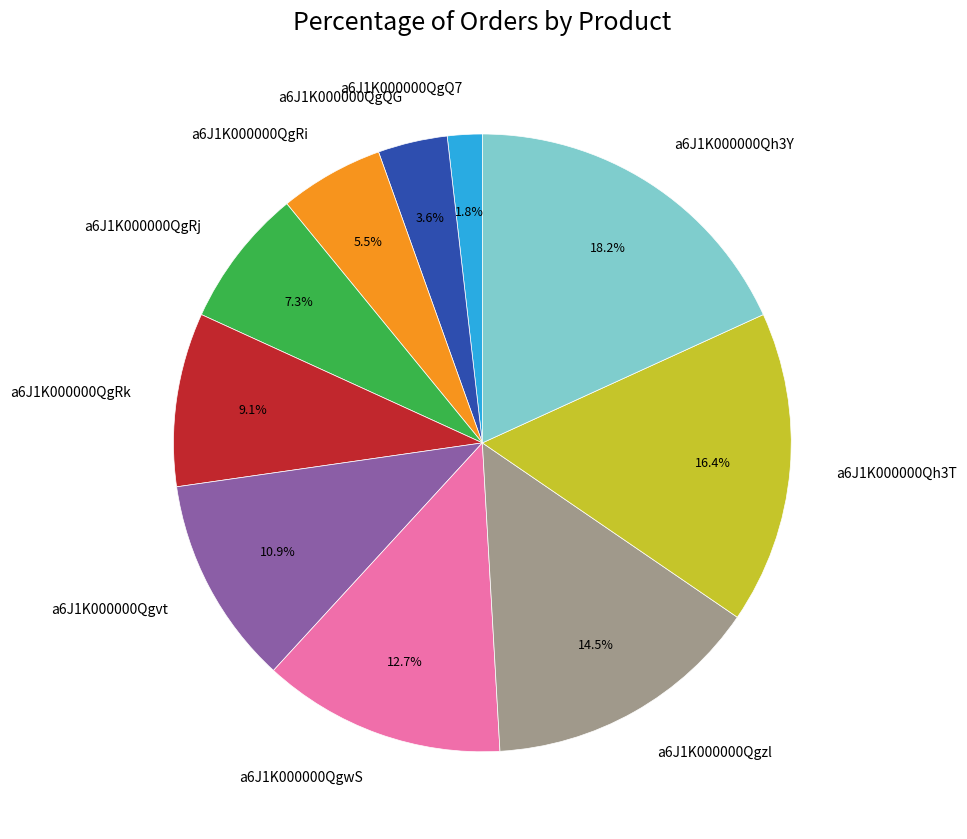

Which slice is the smallest?

a6J1K000000QgQ7